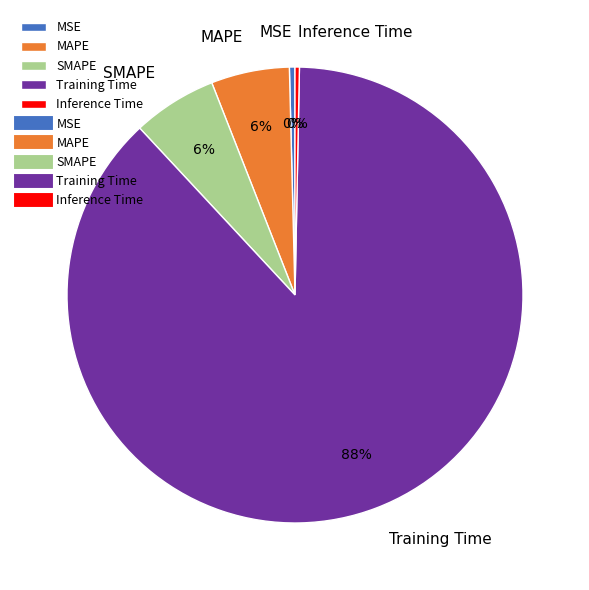

Count the number of slices in the pie.

5